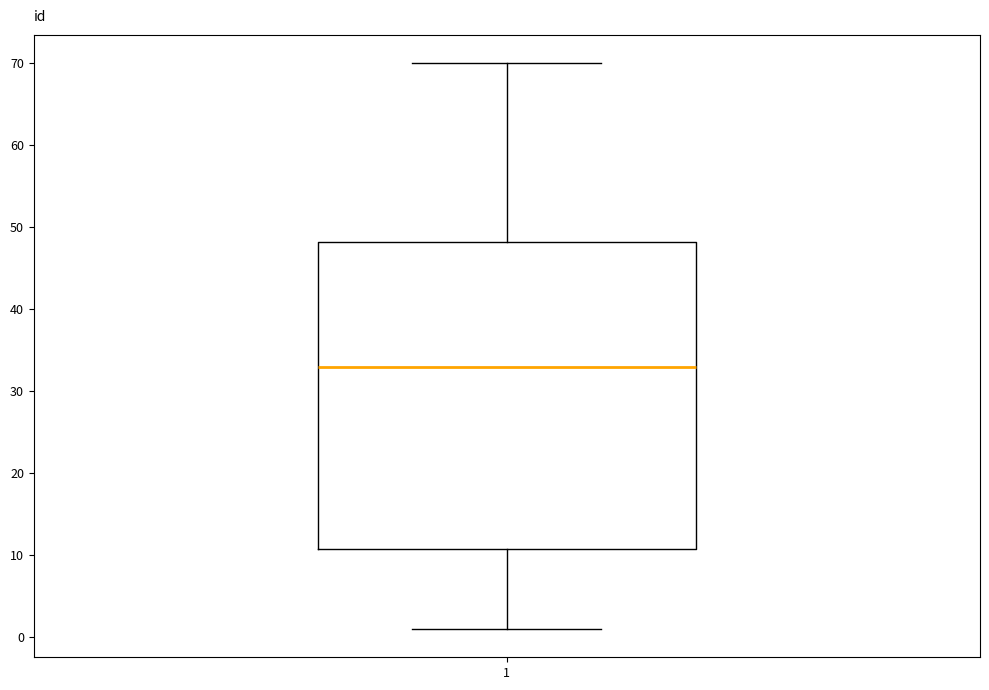

Where does the lower whisker of the box at x = 1 end on the y-axis? The values are not printed on the chart, so give them approximately, as read against the axis.

1